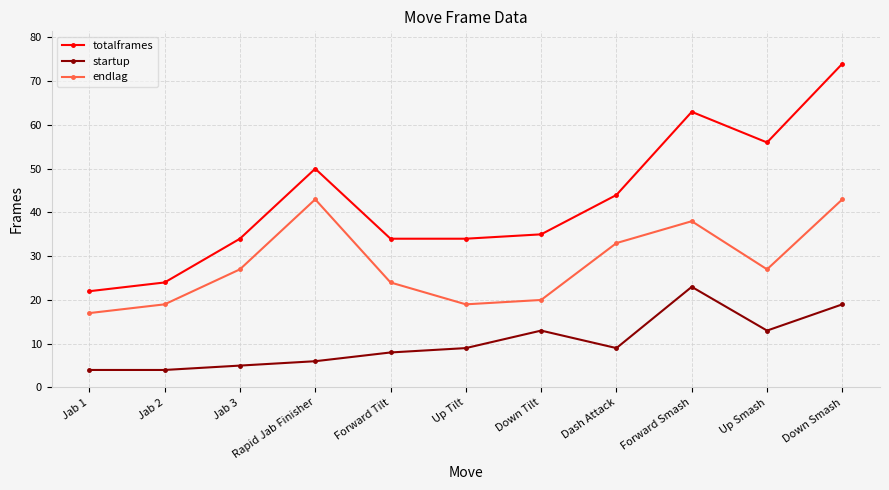

What is the difference between the maximum and minimum values in the startup series?

19